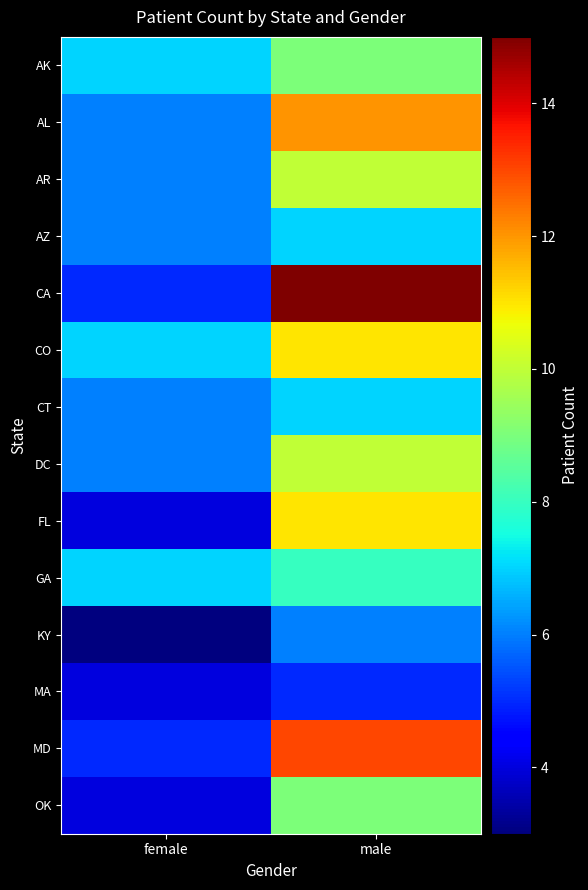

What is the total value across all series at male?

133